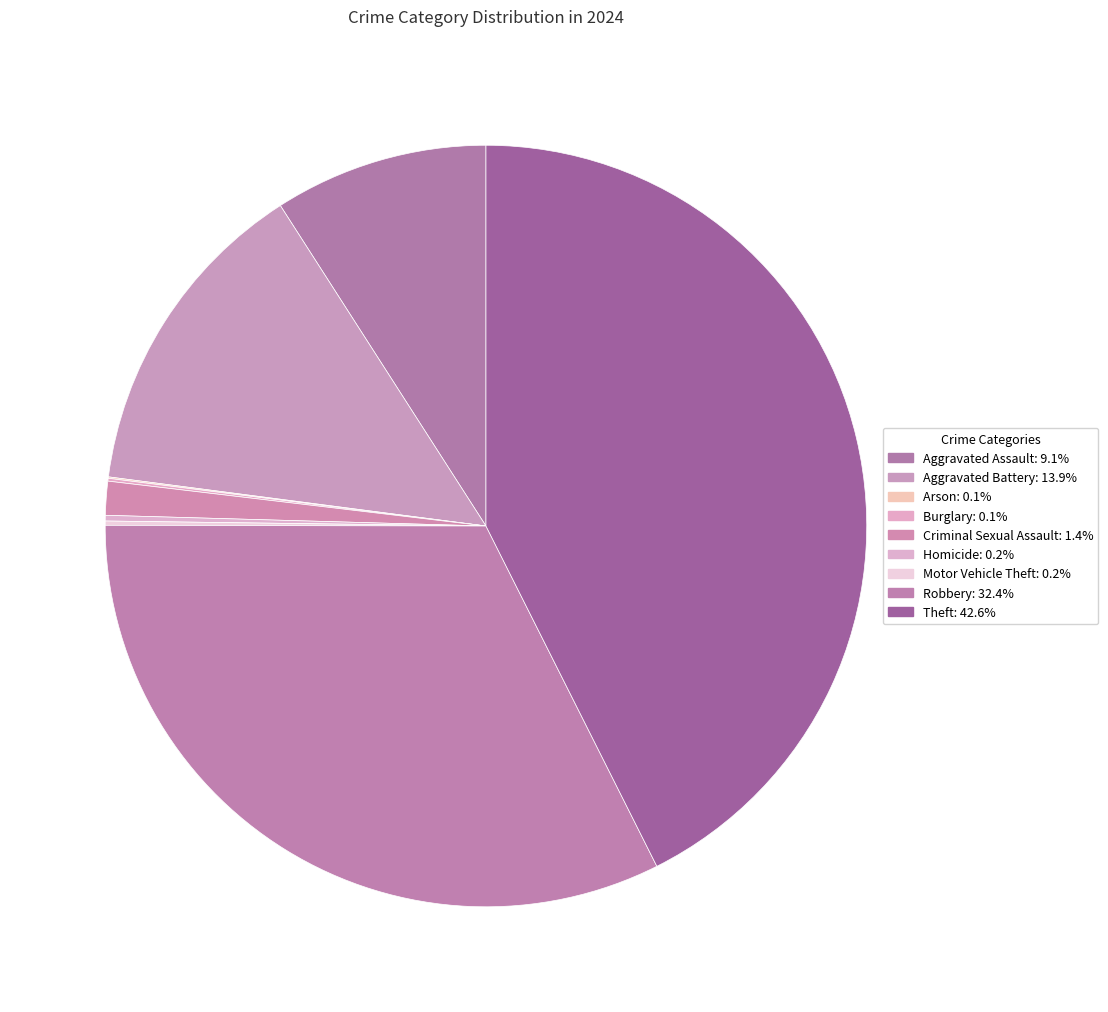

Is there a majority slice in this chart?

No